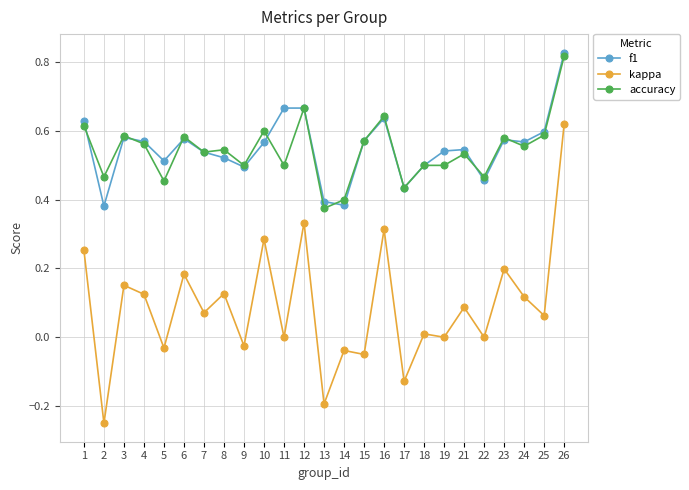

At which category is the sum across all series the highest?

26